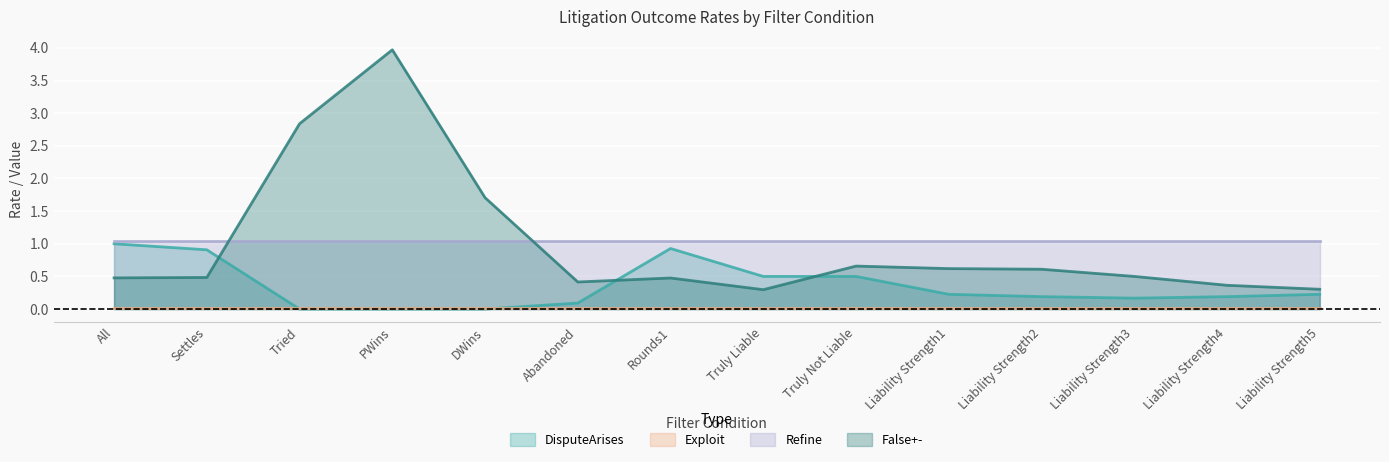

Which series has the widest spread of values?

False+-